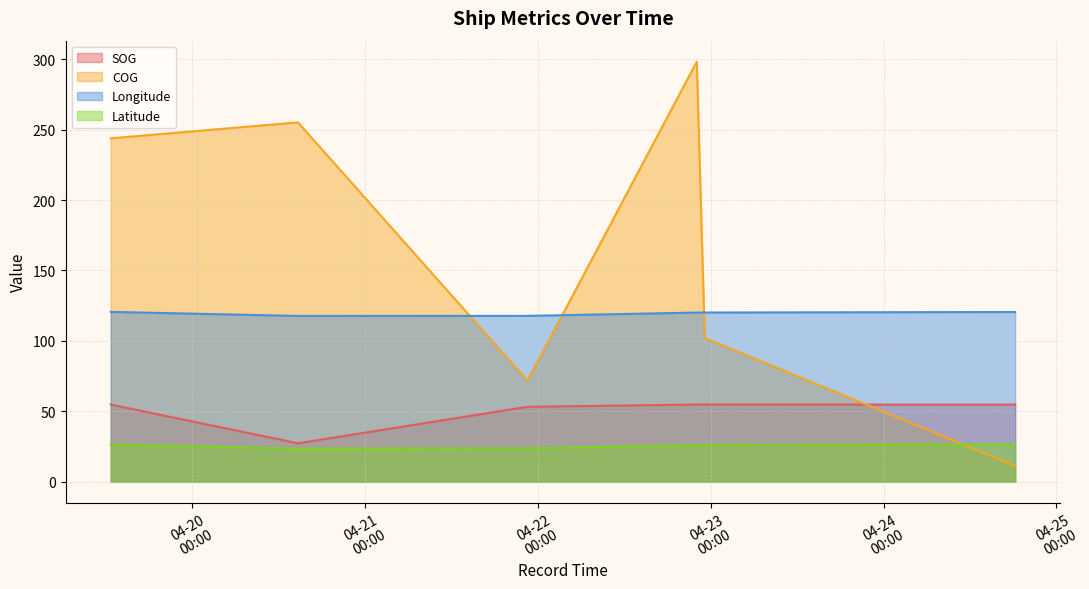

What is the value of the Latitude point at the 3rd from the left?

23.7